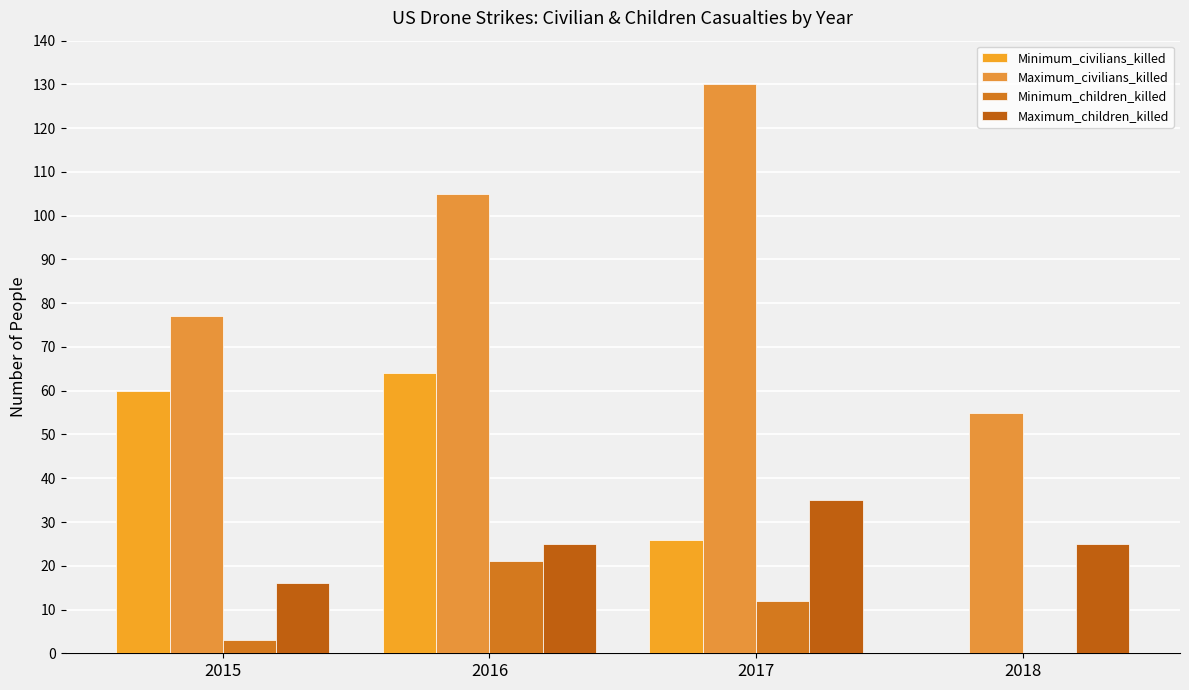

Which series changed the most between 2016 and 2017?

Minimum_civilians_killed